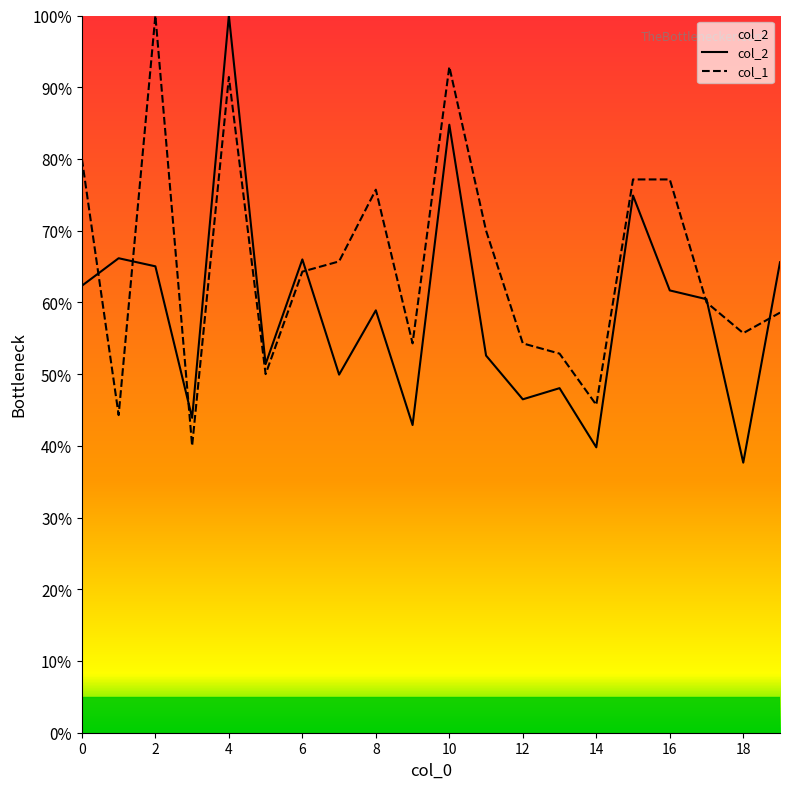

What is the value of the col_1 point at the 14th from the left?

52.9